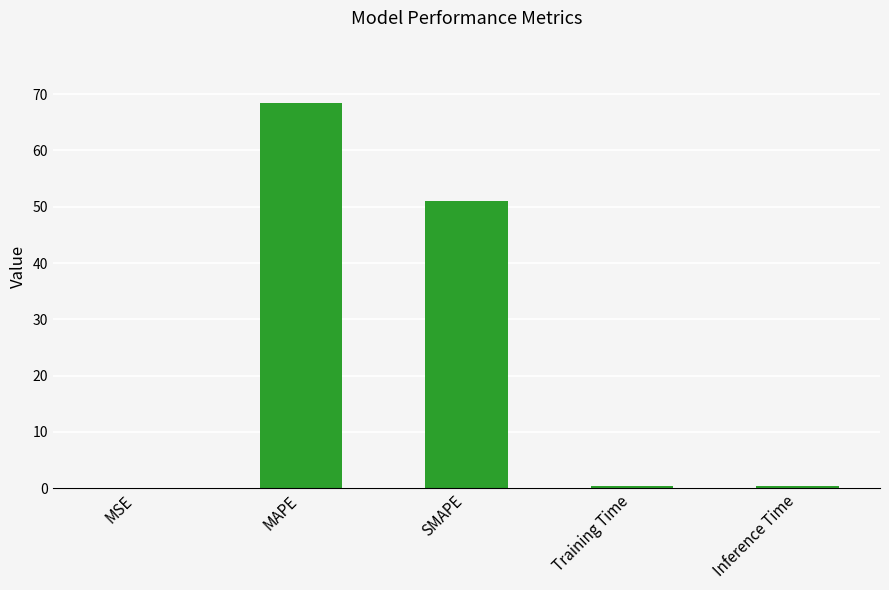

The chart shows a value of 51.0 at SMAPE. True or false?

True